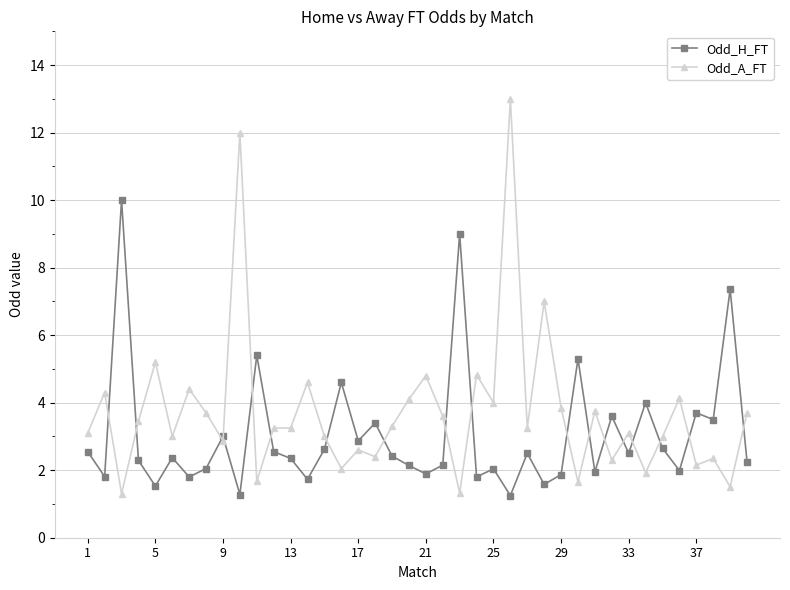

Which series ends up on top after the final intersection of Odd_A_FT and Odd_H_FT?

Odd_A_FT